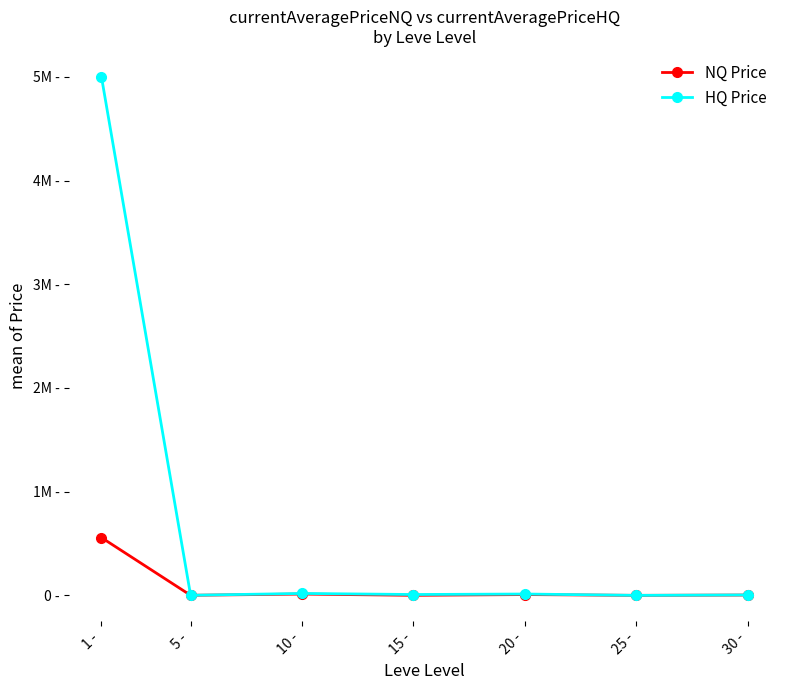

At which label does HQ Price reach its peak?

1 -